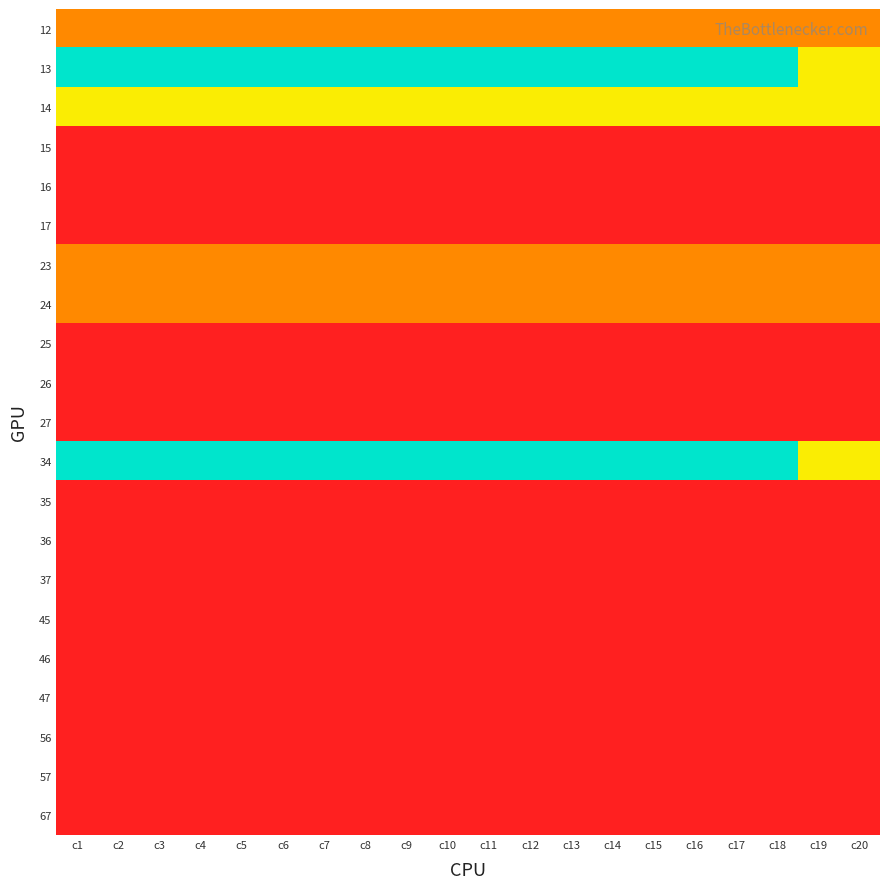

Between c12 and c6, which is larger?

c12